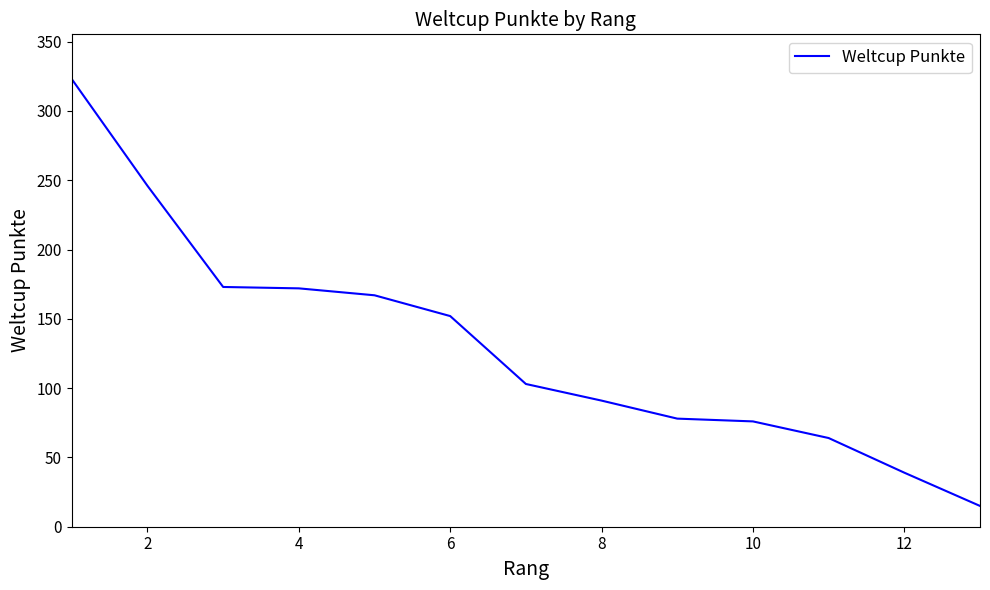

What is the difference between the maximum and minimum values?

308